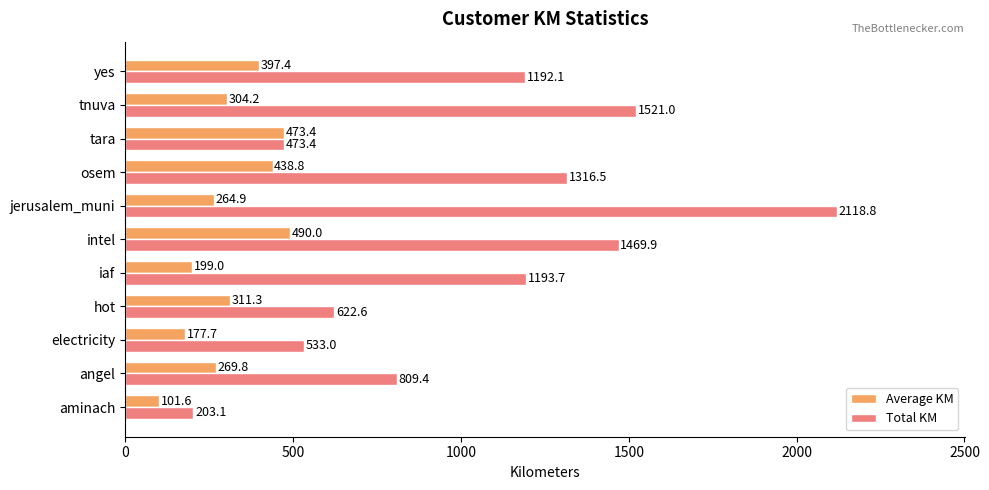

Count the number of data series in this chart.

2